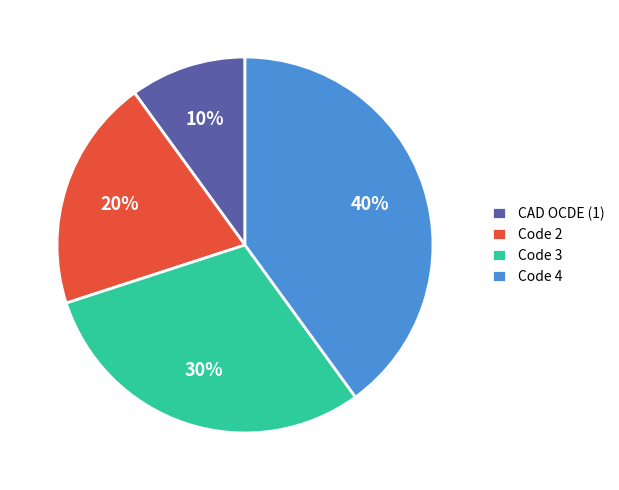

How many segments does this pie chart have?

4